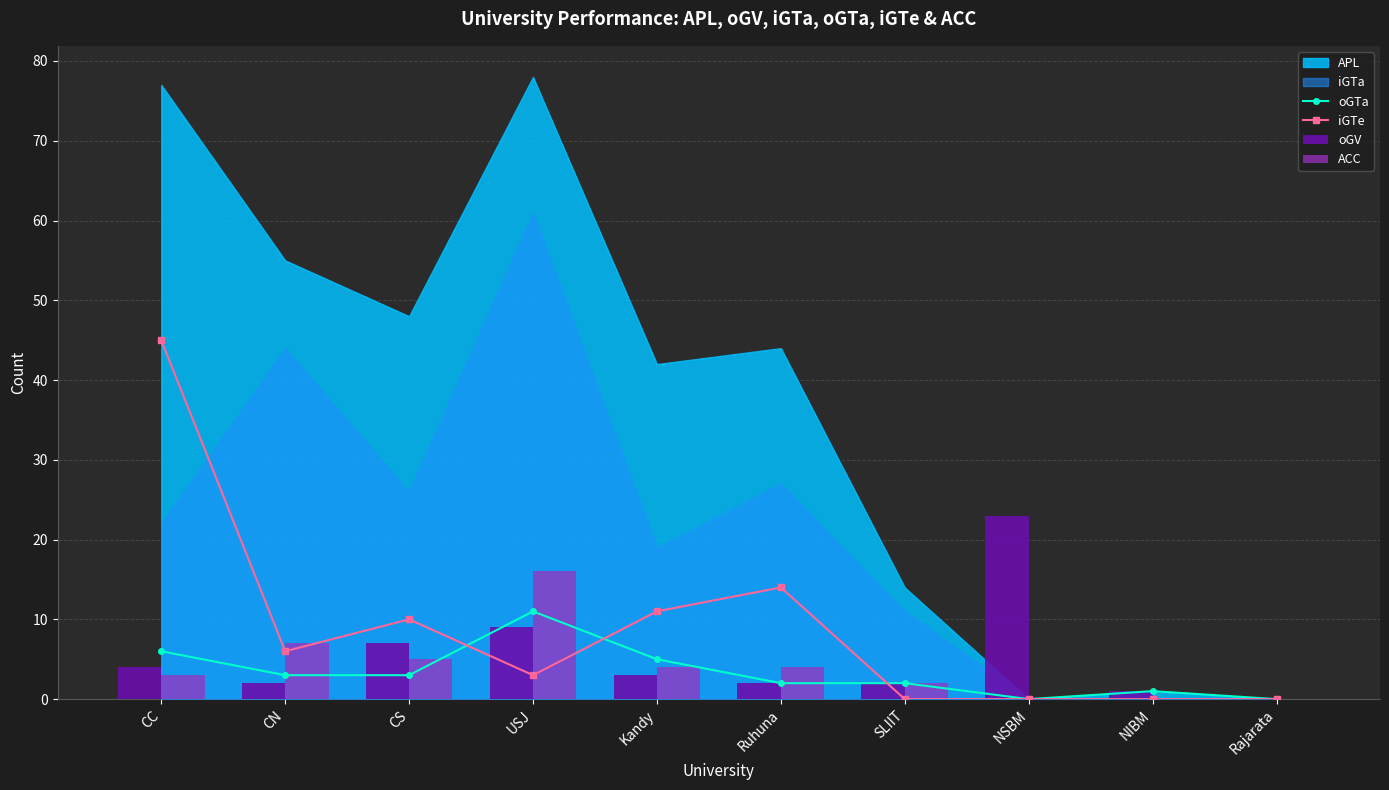

Which category has the lowest value across all series?

NSBM